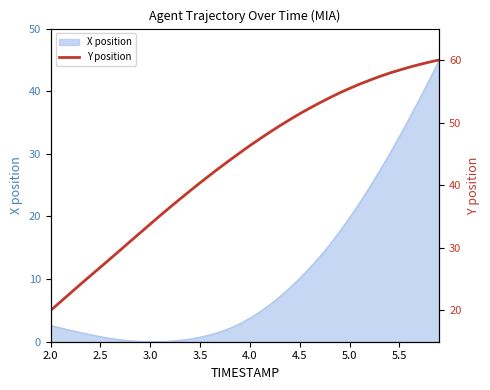

What position from the left is 3.5?

16